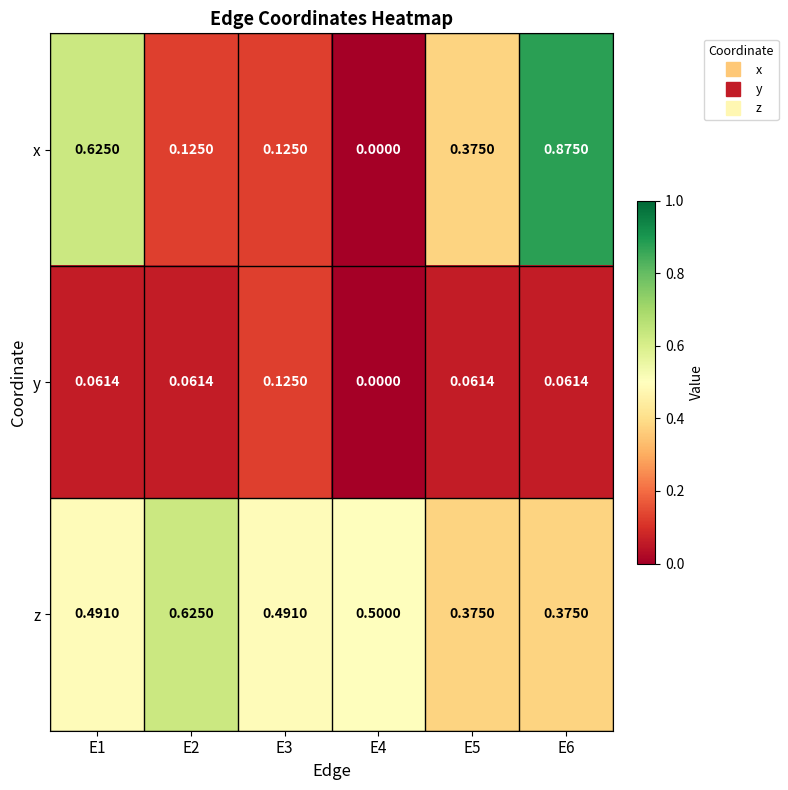

Which series has the widest spread of values?

x